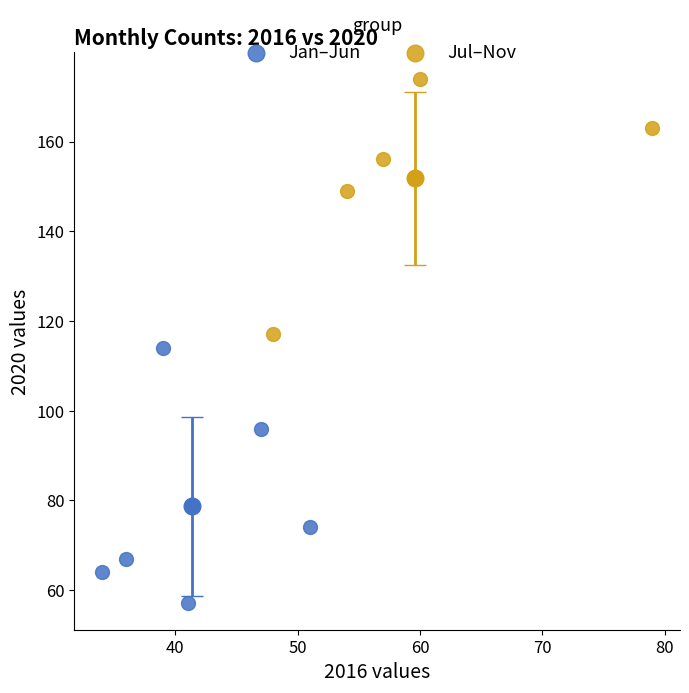

Which series contains the highest Y value?

Jul–Nov